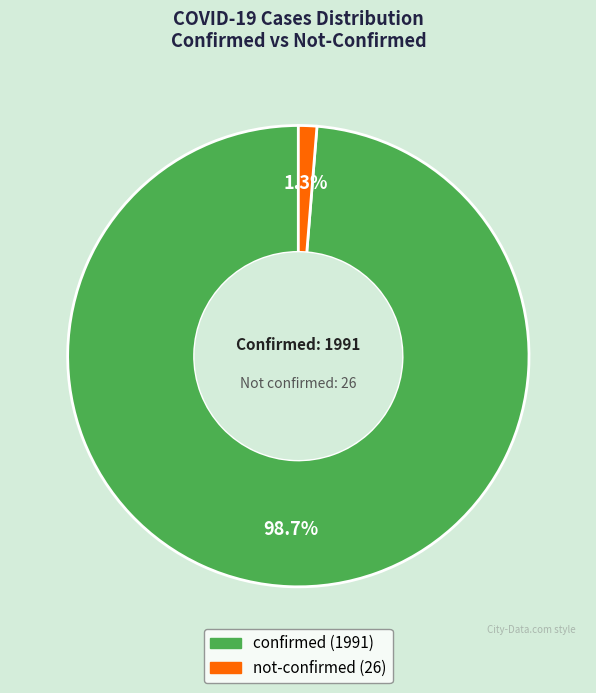

Which slice is the largest?

confirmed